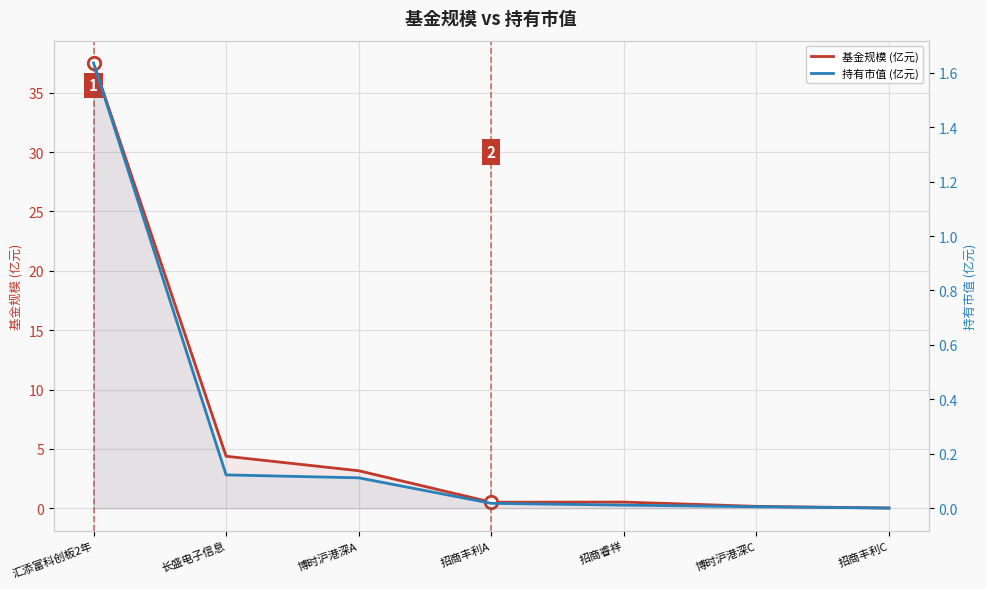

Which series reaches the minimum Y coordinate?

持有市值 (亿元)